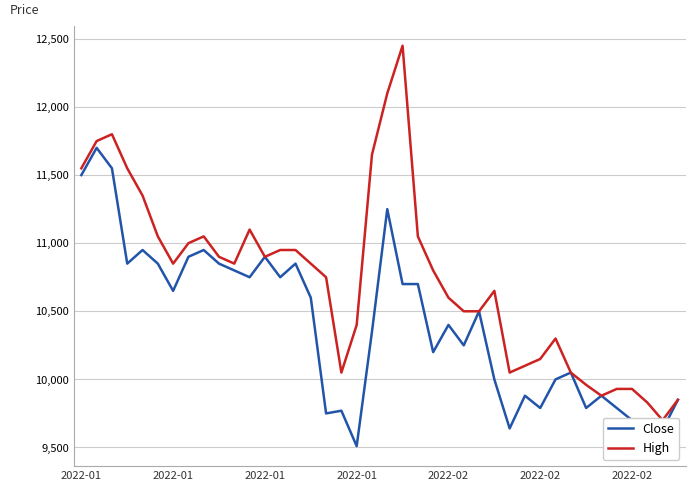

Is this an area chart (filled region under the line)?

No